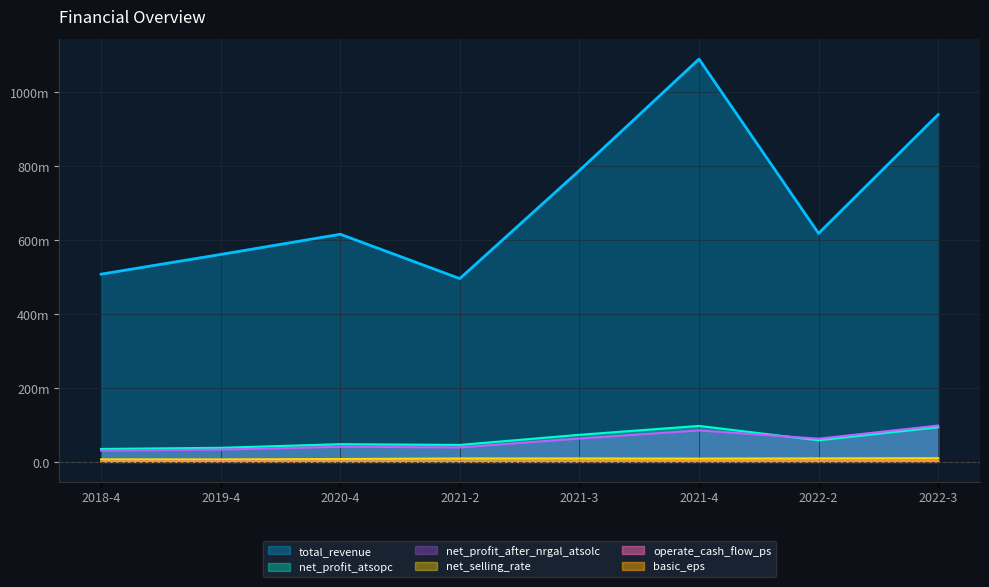

True or false: total_revenue and net_profit_atsopc intersect in this chart.

False